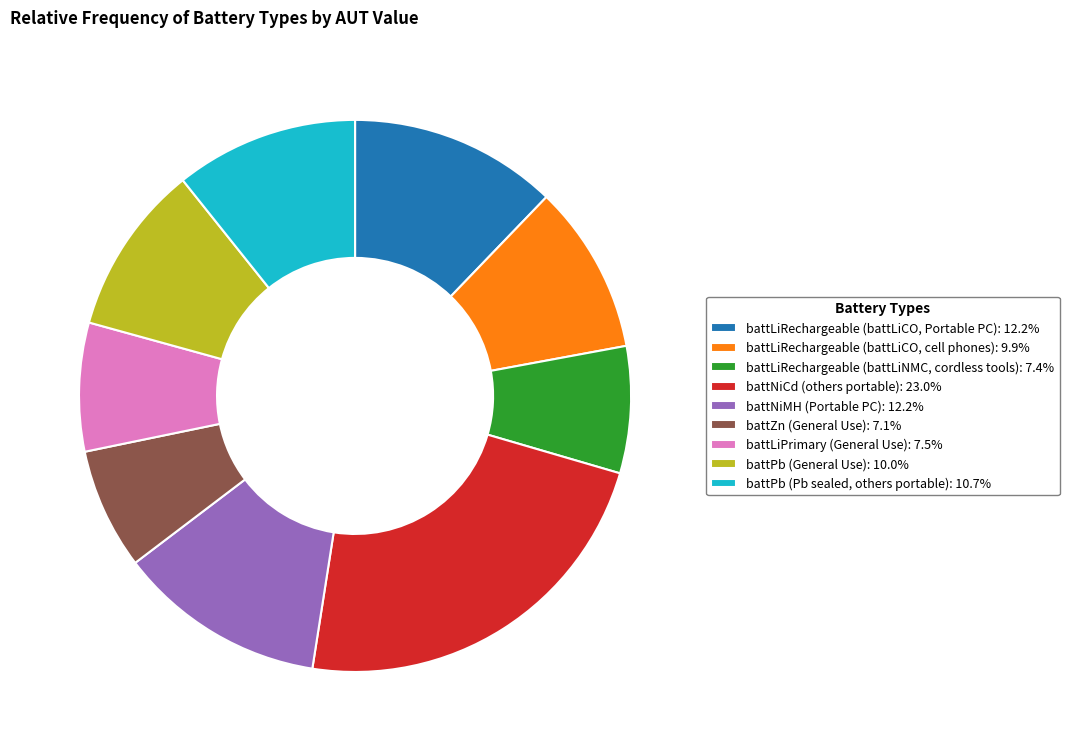

What is the ratio of the value at battLiRechargeable (battLiNMC, cordless tools) to the value at battNiMH (Portable PC)?

0.6